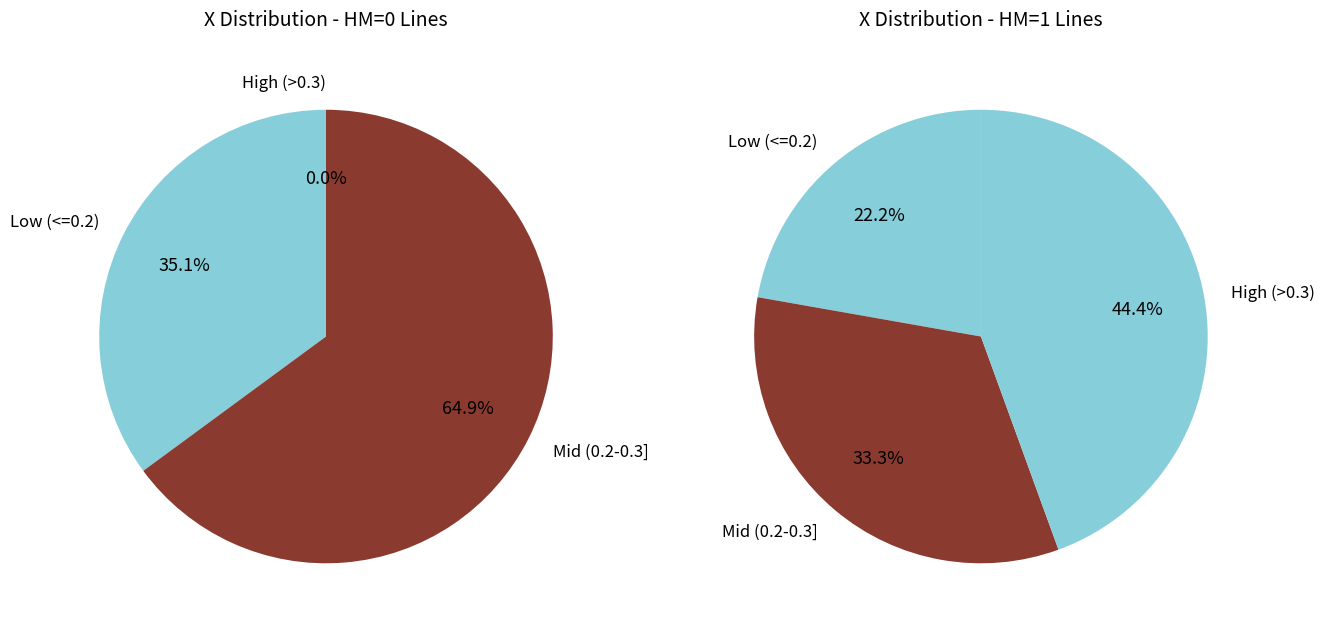

Is it true that 10 is 11% of the pie?

True